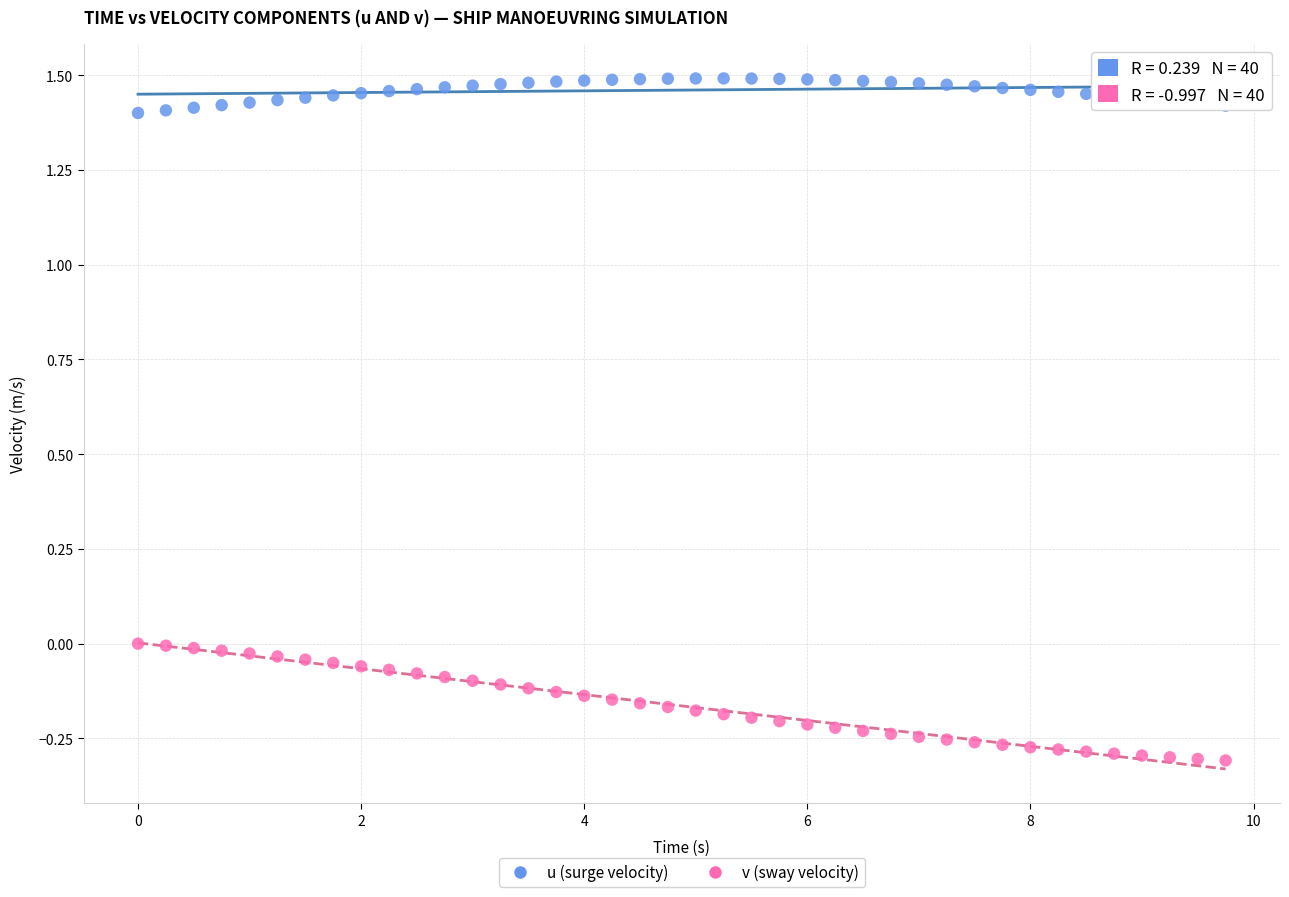

Which series contains the highest Y value?

u (surge velocity)